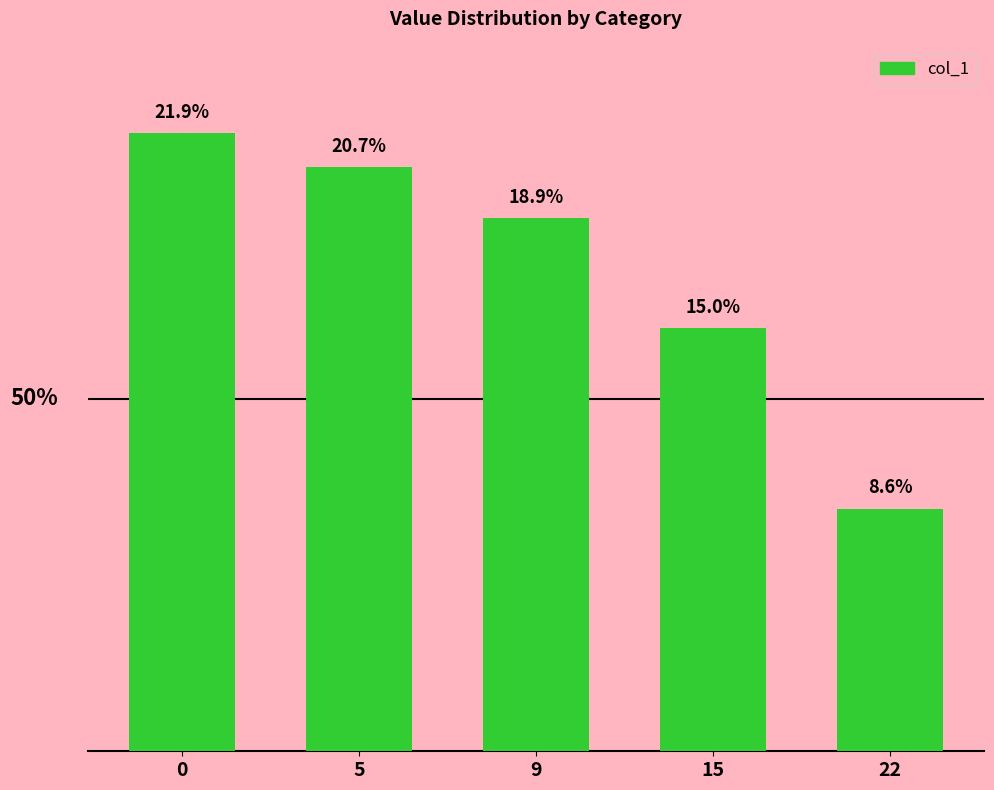

Rank the categories by value from lowest to highest.

22, 15, 9, 5, 0